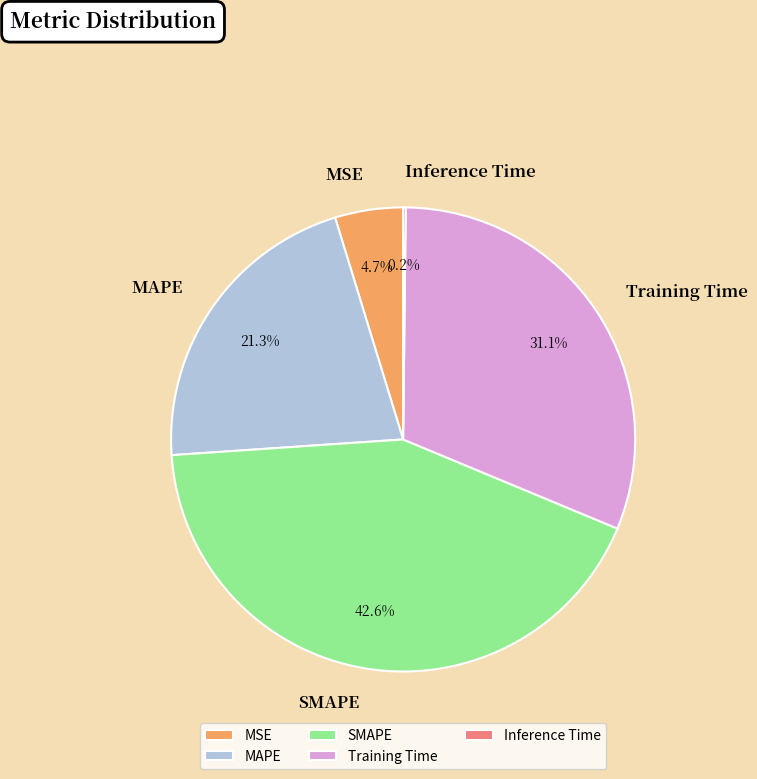

Is there any slice that represents more than half of the pie?

No